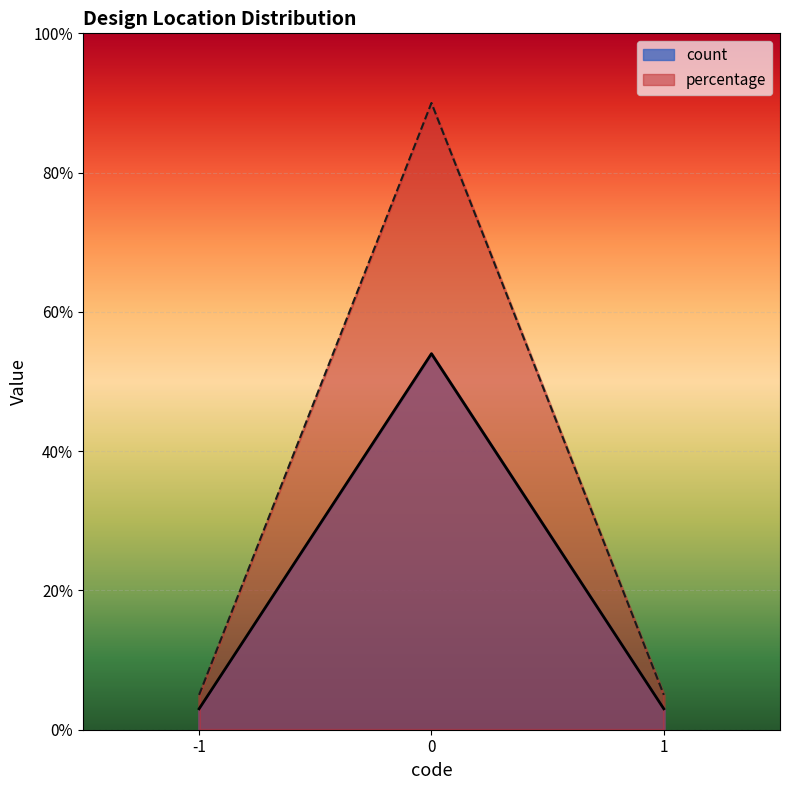

At how many categories does at least one series exceed 60?

1